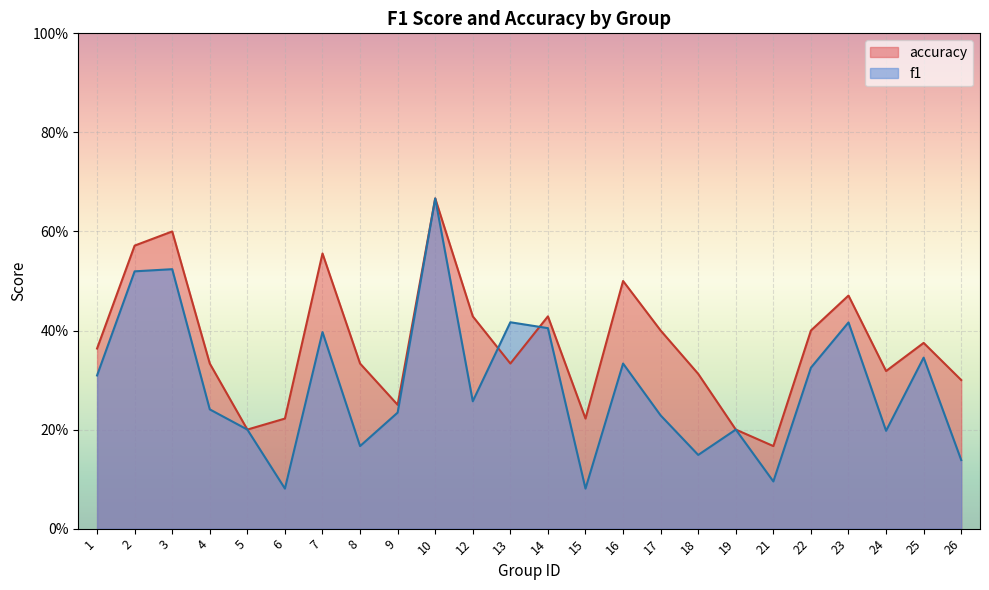

How many lines are shown in the chart?

2